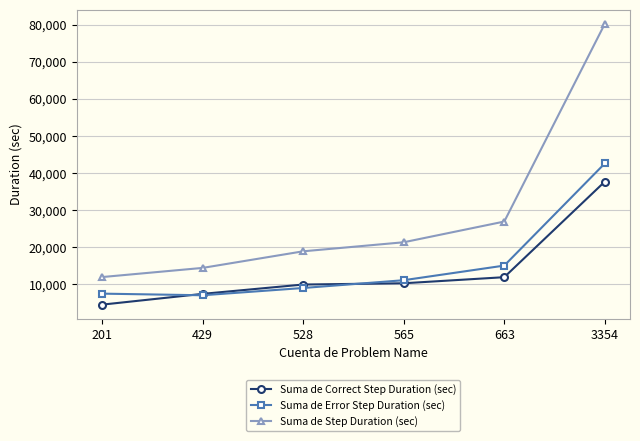

What is the difference between the maximum and minimum values in the Suma de Step Duration (sec) series?

68331.2